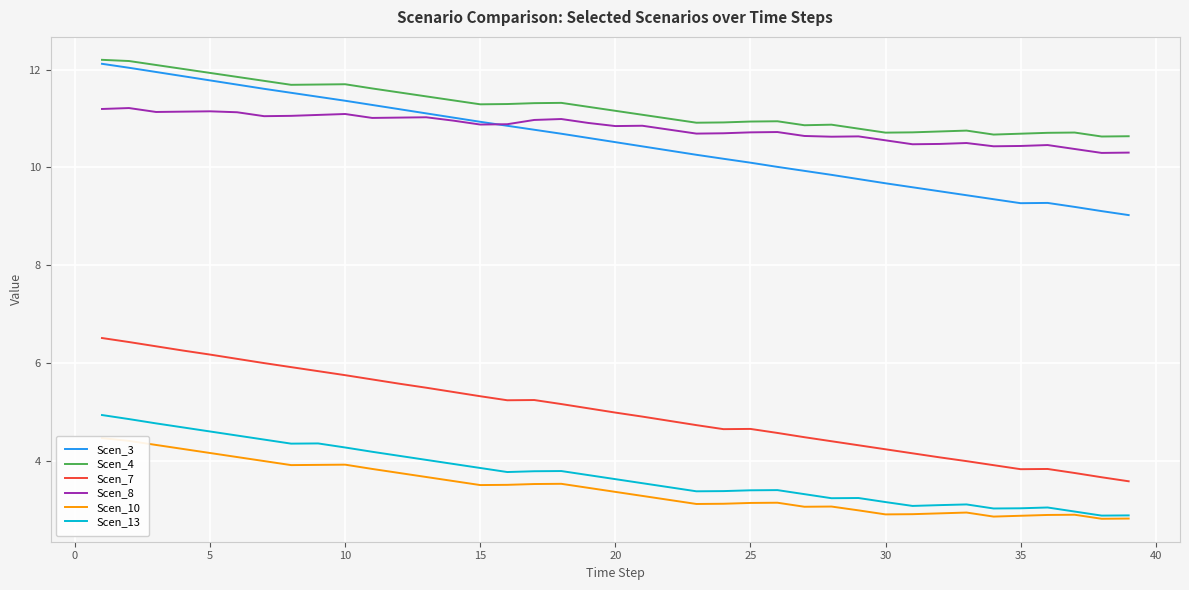

True or false: Scen_13 and Scen_4 intersect in this chart.

False